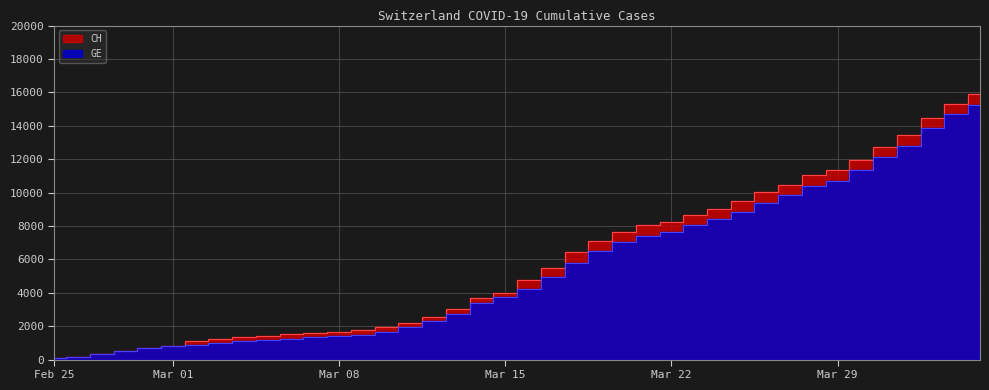

At which category does the chart reach its peak across all series?

2020-04-04